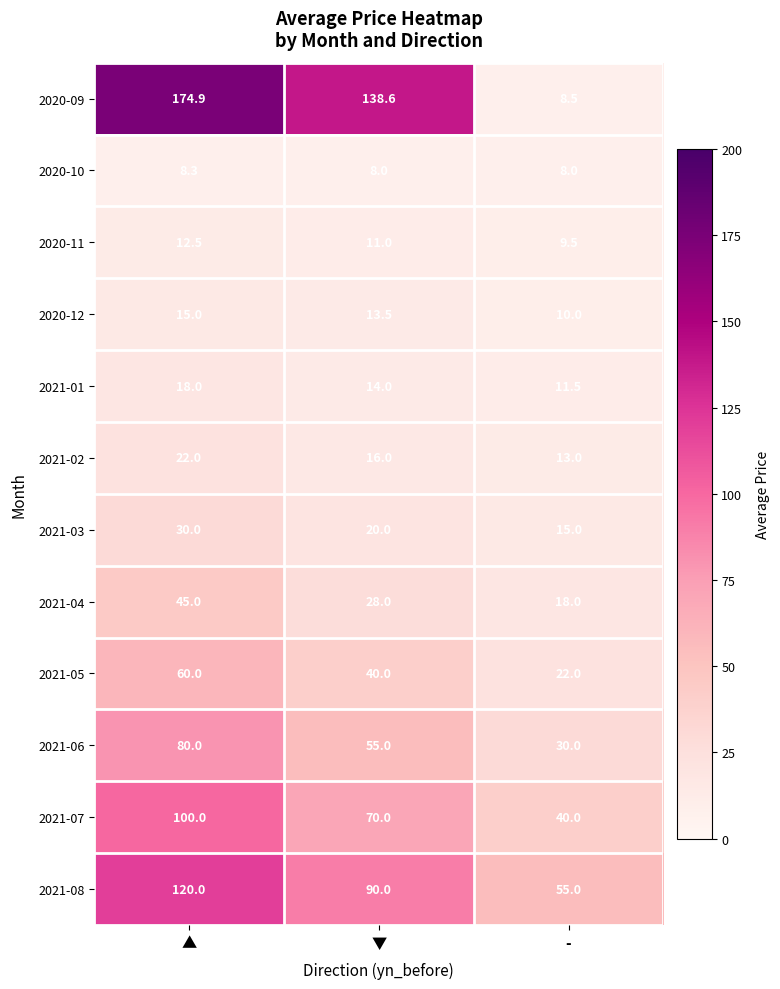

Which series has the largest range (max minus min)?

2020-09